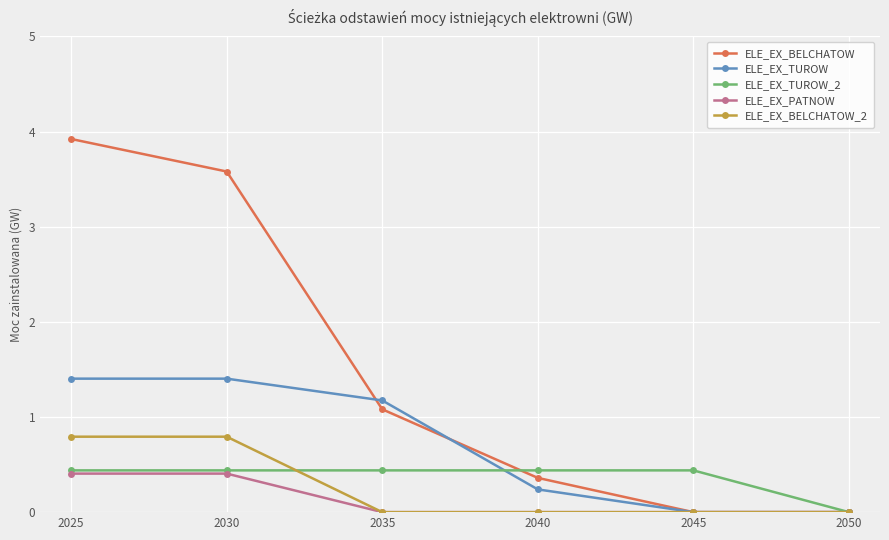

What is the difference between the ELE_EX_BELCHATOW values at 2030 and 2035?

2.5